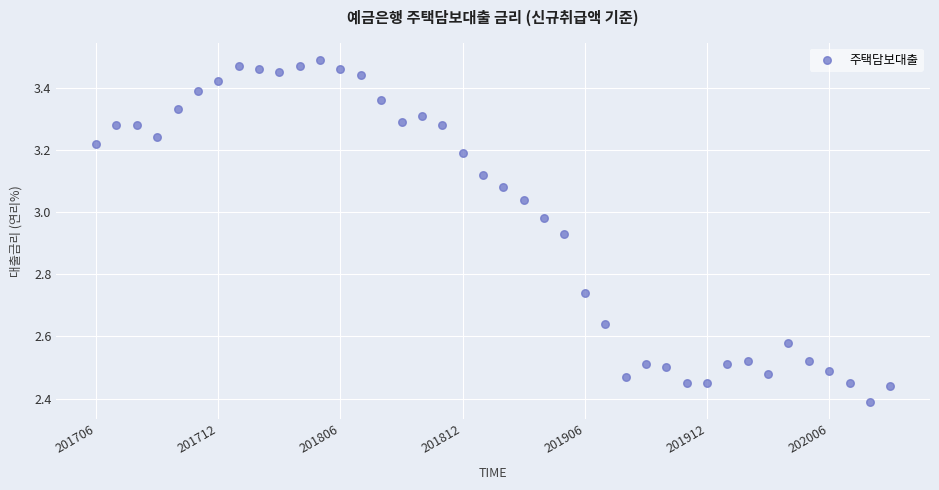

What is the range of Y values (max minus min)?

1.1